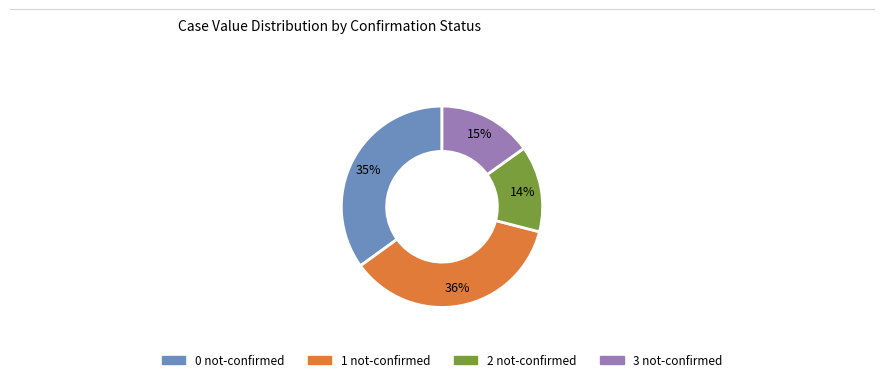

Is it true that 1 is 36% of the pie?

True